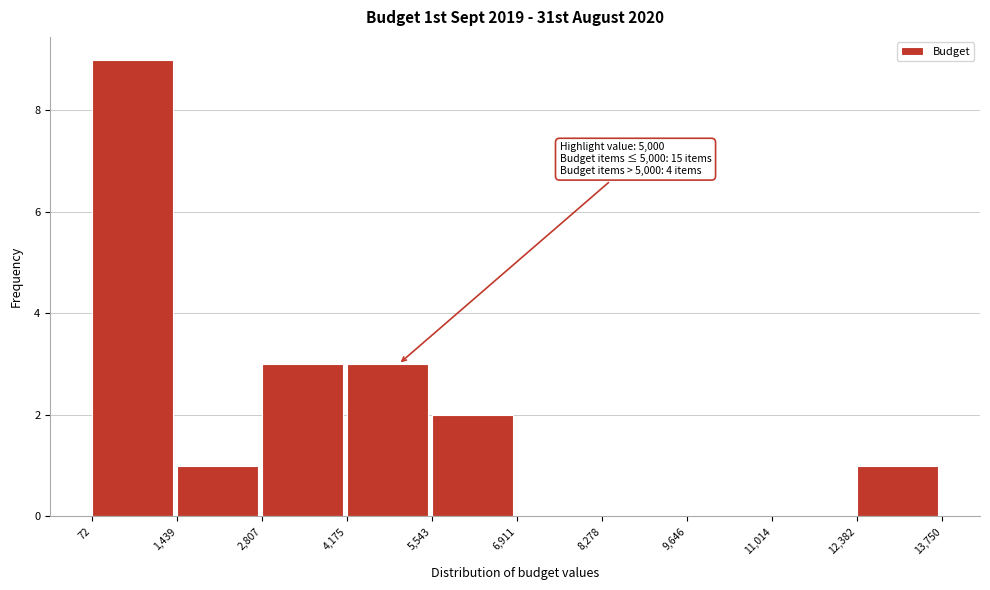

Which range on the x-axis has the tallest bar?

72 to 1,439